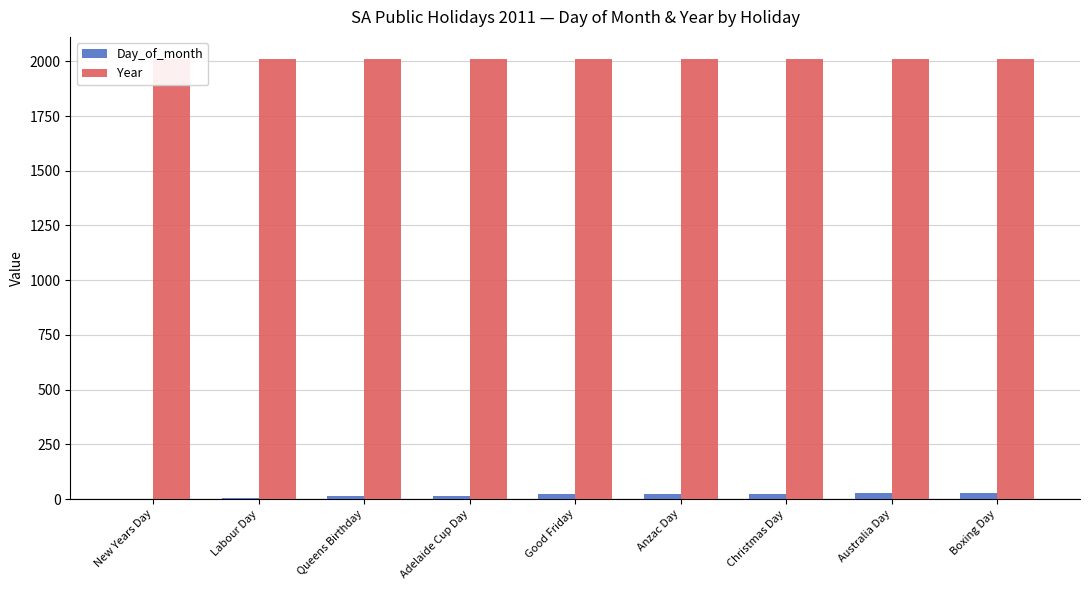

Reading left to right, list all the values displayed in this chart.

Day_of_month: New Years Day=1	Labour Day=3	Queens Birthday=13	Adelaide Cup Day=14	Good Friday=22	Anzac Day=25	Christmas Day=25	Australia Day=26	Boxing Day=26
Year: New Years Day=2011	Labour Day=2011	Queens Birthday=2011	Adelaide Cup Day=2011	Good Friday=2011	Anzac Day=2011	Christmas Day=2011	Australia Day=2011	Boxing Day=2011